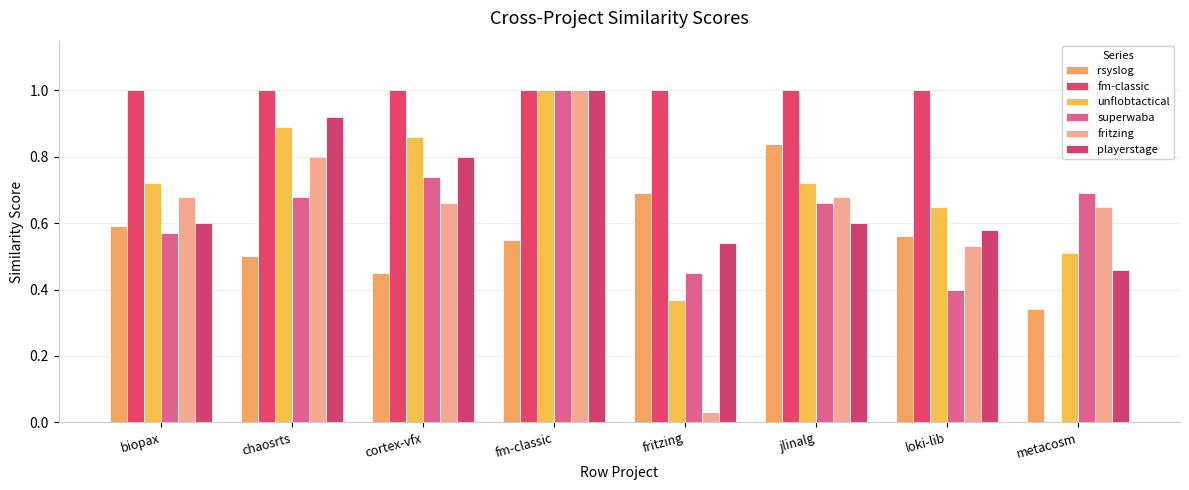

Reading left to right, what are all the values shown in this chart?

rsyslog.csv: 0.6	0.5	0.5	0.6	0.7	0.8	0.6	0.3
fm-classic.csv: 1.0	1.0	1.0	1.0	1.0	1.0	1.0	0.0
unflobtactical.csv: 0.7	0.9	0.9	1.0	0.4	0.7	0.7	0.5
superwaba.csv: 0.6	0.7	0.7	1.0	0.5	0.7	0.4	0.7
fritzing.csv: 0.7	0.8	0.7	1.0	0.0	0.7	0.5	0.7
playerstage.csv: 0.6	0.9	0.8	1.0	0.5	0.6	0.6	0.5